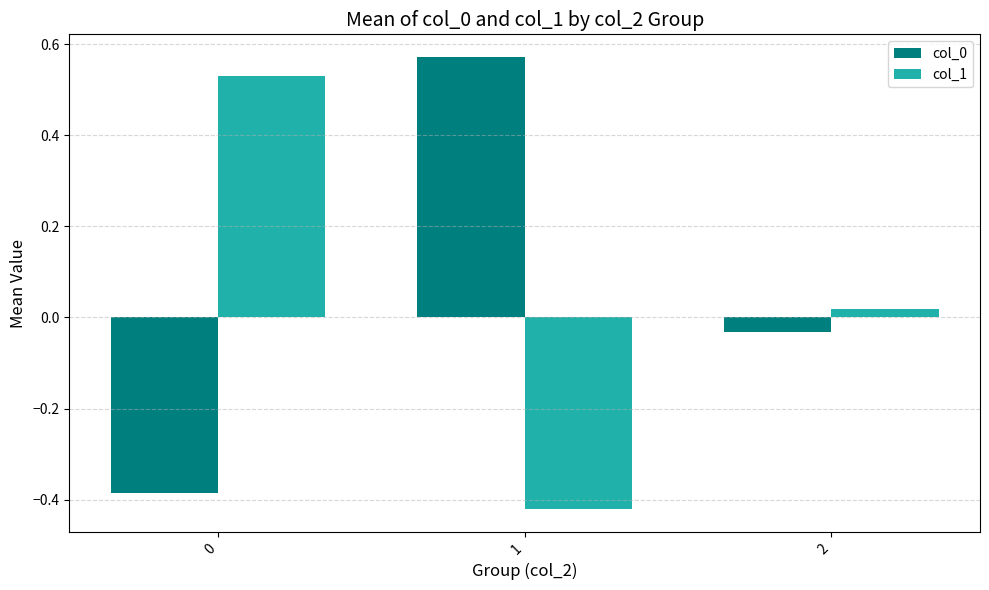

The value of col_1 at 1 is -0.2. True or false?

False